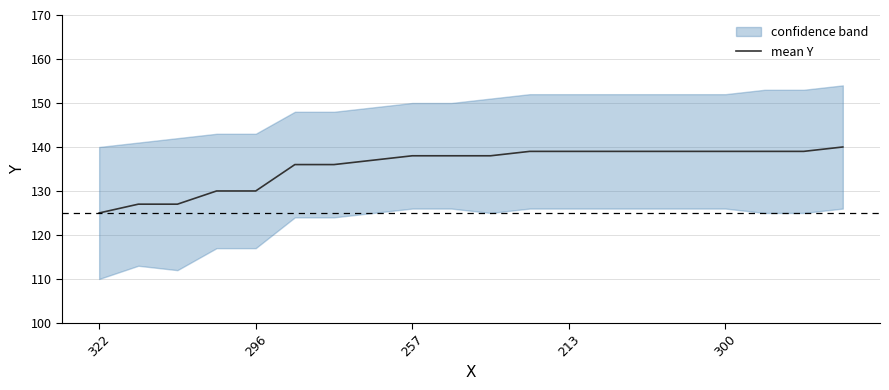

Does the chart display data point markers on the line(s)?

No